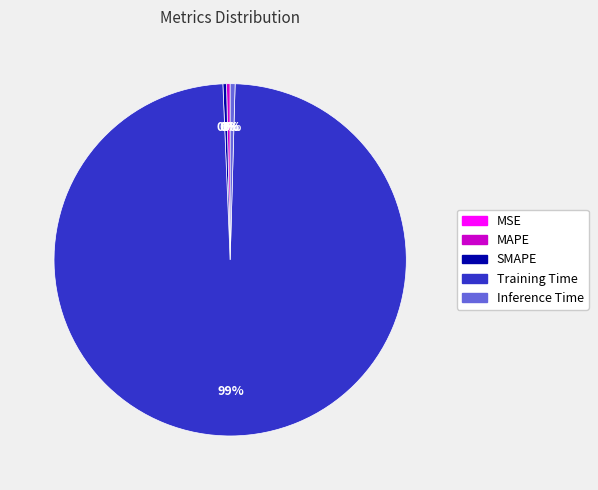

Between SMAPE and Training Time, which is larger?

Training Time